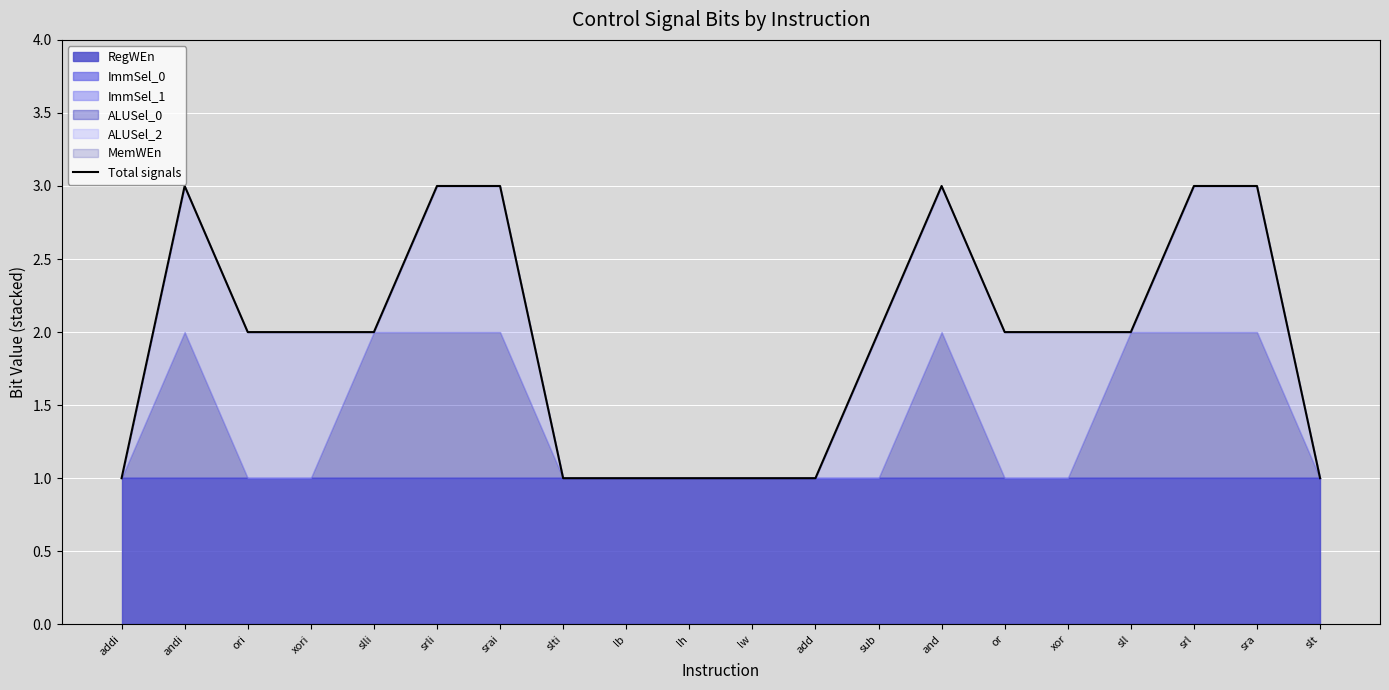

Reading left to right, list all the values displayed in this chart.

addi=1	andi=3	ori=2	xori=2	slli=2	srli=3	srai=3	slti=1	lb=1	lh=1	lw=1	add=1	sub=2	and=3	or=2	xor=2	sll=2	srl=3	sra=3	slt=1